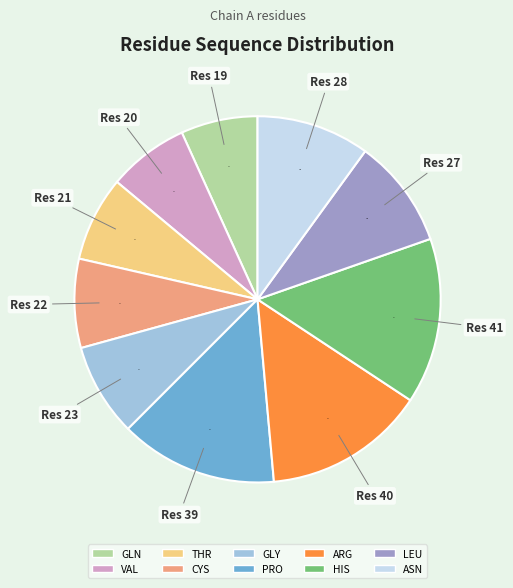

The GLY slice represents 8% of the pie. True or false?

True